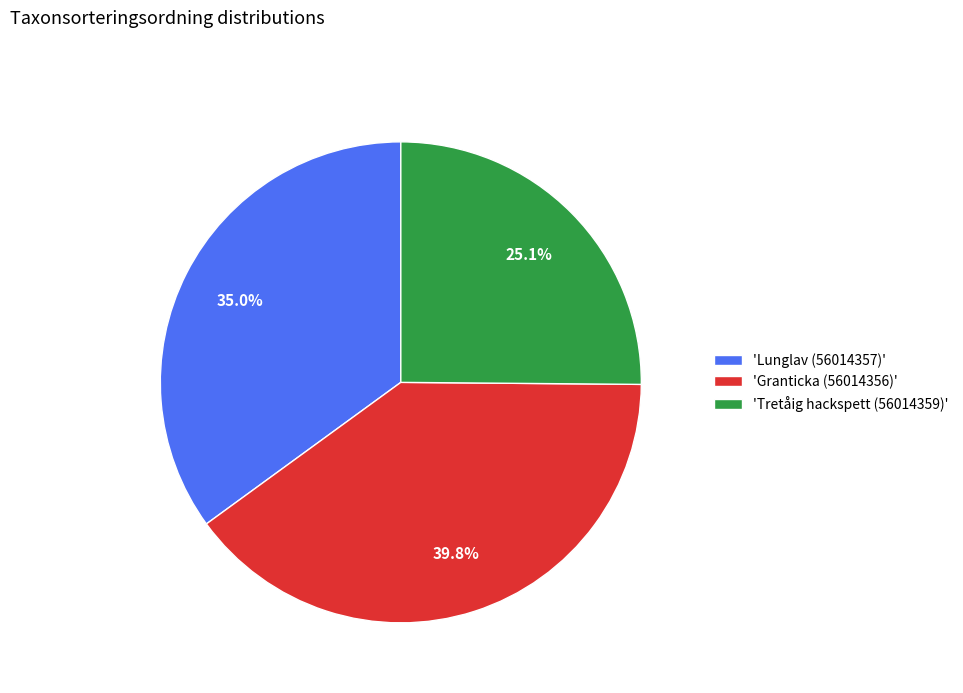

Between 'Tretåig hackspett (56014359)' and 'Granticka (56014356)', which is larger?

'Granticka (56014356)'